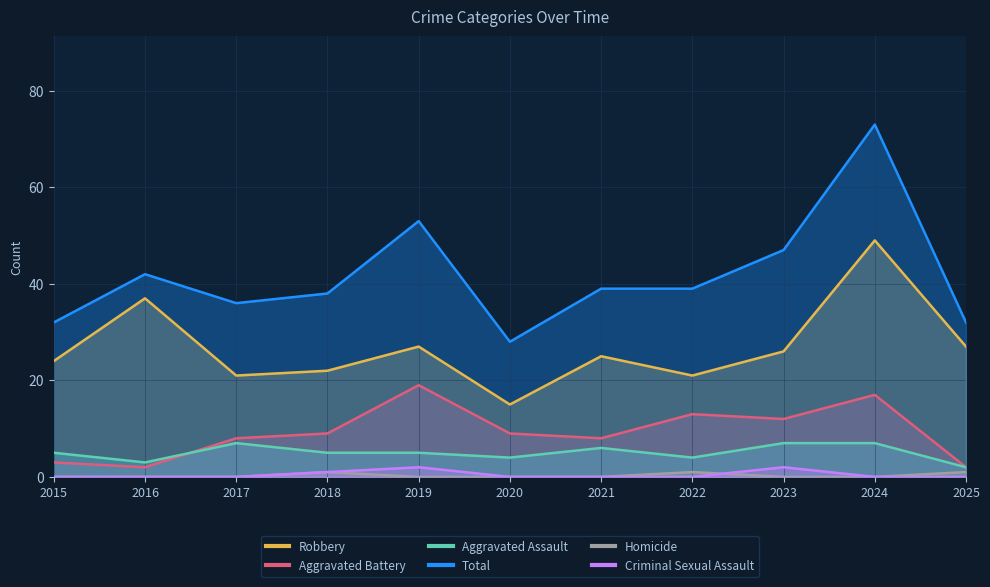

Which series has the largest total across all categories?

Total